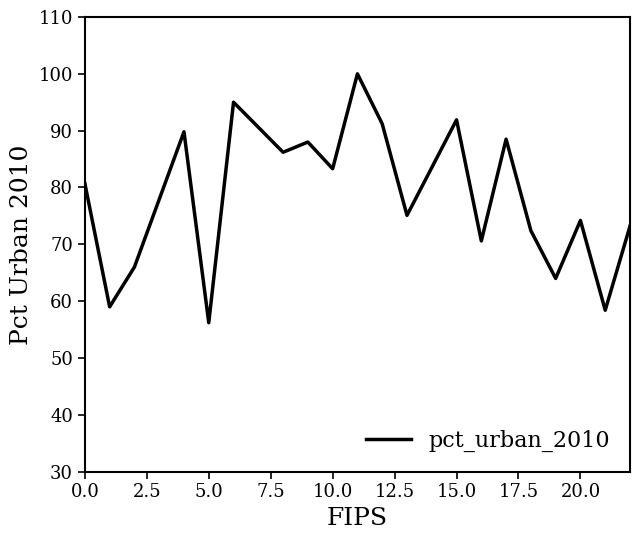

What is the minimum value shown in the chart?

56.2